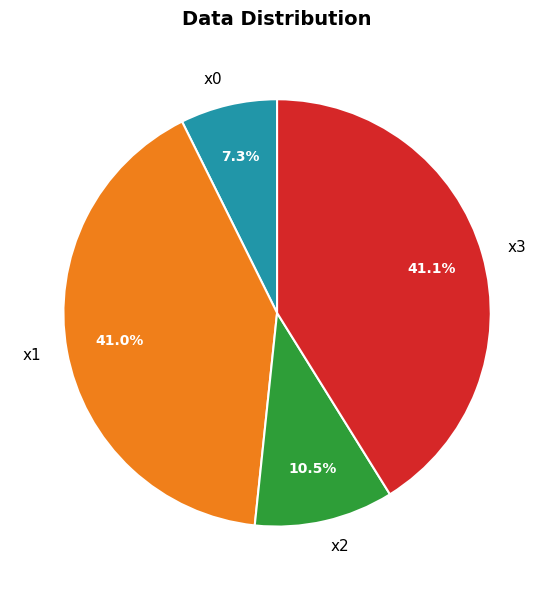

What is the smallest slice in the pie chart?

x0